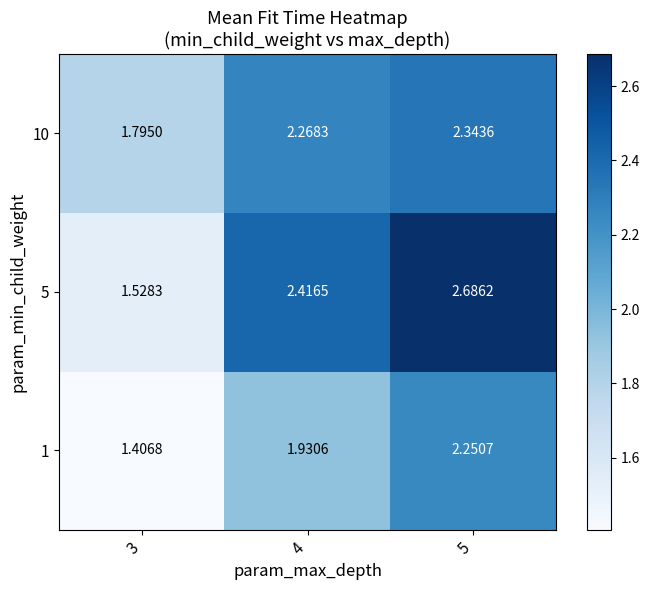

Which series has the widest spread of values?

5